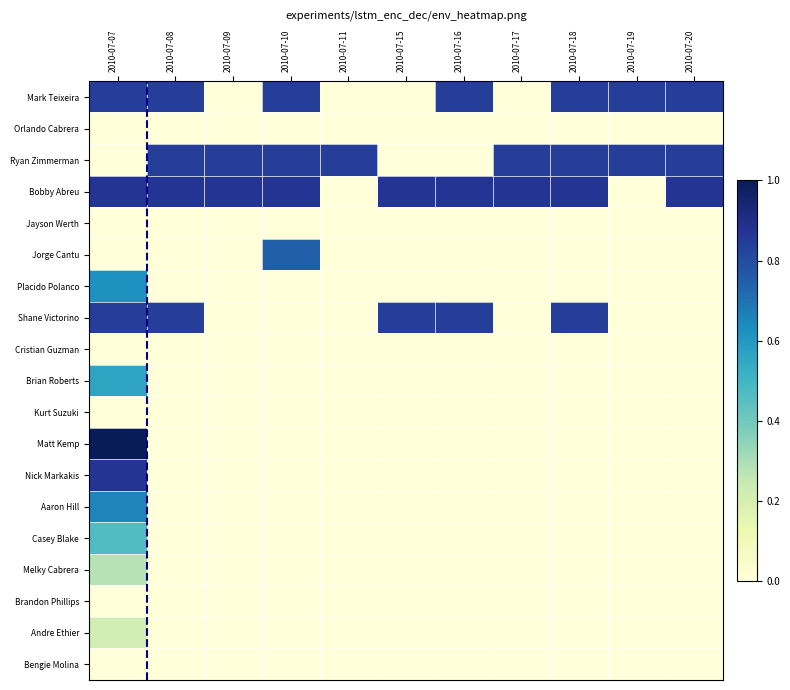

Reading right to left, list all the values displayed in this chart.

Mark Teixeira: 2010-07-20=0.8	2010-07-19=0.8	2010-07-18=0.8	2010-07-17=0.0	2010-07-16=0.8	2010-07-15=0.0	2010-07-11=0.0	2010-07-10=0.8	2010-07-09=0.0	2010-07-08=0.8	2010-07-07=0.8
Orlando Cabrera: 2010-07-20=0.0	2010-07-19=0.0	2010-07-18=0.0	2010-07-17=0.0	2010-07-16=0.0	2010-07-15=0.0	2010-07-11=0.0	2010-07-10=0.0	2010-07-09=0.0	2010-07-08=0.0	2010-07-07=0.0
Ryan Zimmerman: 2010-07-20=0.8	2010-07-19=0.8	2010-07-18=0.8	2010-07-17=0.8	2010-07-16=0.0	2010-07-15=0.0	2010-07-11=0.8	2010-07-10=0.8	2010-07-09=0.8	2010-07-08=0.8	2010-07-07=0.0
Bobby Abreu: 2010-07-20=0.9	2010-07-19=0.0	2010-07-18=0.9	2010-07-17=0.9	2010-07-16=0.9	2010-07-15=0.9	2010-07-11=0.0	2010-07-10=0.9	2010-07-09=0.9	2010-07-08=0.9	2010-07-07=0.9
Jayson Werth: 2010-07-20=0.0	2010-07-19=0.0	2010-07-18=0.0	2010-07-17=0.0	2010-07-16=0.0	2010-07-15=0.0	2010-07-11=0.0	2010-07-10=0.0	2010-07-09=0.0	2010-07-08=0.0	2010-07-07=0.0
Jorge Cantu: 2010-07-20=0.0	2010-07-19=0.0	2010-07-18=0.0	2010-07-17=0.0	2010-07-16=0.0	2010-07-15=0.0	2010-07-11=0.0	2010-07-10=0.7	2010-07-09=0.0	2010-07-08=0.0	2010-07-07=0.0
Placido Polanco: 2010-07-20=0.0	2010-07-19=0.0	2010-07-18=0.0	2010-07-17=0.0	2010-07-16=0.0	2010-07-15=0.0	2010-07-11=0.0	2010-07-10=0.0	2010-07-09=0.0	2010-07-08=0.0	2010-07-07=0.6
Shane Victorino: 2010-07-20=0.0	2010-07-19=0.0	2010-07-18=0.8	2010-07-17=0.0	2010-07-16=0.8	2010-07-15=0.8	2010-07-11=0.0	2010-07-10=0.0	2010-07-09=0.0	2010-07-08=0.8	2010-07-07=0.8
Cristian Guzman: 2010-07-20=0.0	2010-07-19=0.0	2010-07-18=0.0	2010-07-17=0.0	2010-07-16=0.0	2010-07-15=0.0	2010-07-11=0.0	2010-07-10=0.0	2010-07-09=0.0	2010-07-08=0.0	2010-07-07=0.0
Brian Roberts: 2010-07-20=0.0	2010-07-19=0.0	2010-07-18=0.0	2010-07-17=0.0	2010-07-16=0.0	2010-07-15=0.0	2010-07-11=0.0	2010-07-10=0.0	2010-07-09=0.0	2010-07-08=0.0	2010-07-07=0.6
Kurt Suzuki: 2010-07-20=0.0	2010-07-19=0.0	2010-07-18=0.0	2010-07-17=0.0	2010-07-16=0.0	2010-07-15=0.0	2010-07-11=0.0	2010-07-10=0.0	2010-07-09=0.0	2010-07-08=0.0	2010-07-07=0.0
Matt Kemp: 2010-07-20=0.0	2010-07-19=0.0	2010-07-18=0.0	2010-07-17=0.0	2010-07-16=0.0	2010-07-15=0.0	2010-07-11=0.0	2010-07-10=0.0	2010-07-09=0.0	2010-07-08=0.0	2010-07-07=1.0
Nick Markakis: 2010-07-20=0.0	2010-07-19=0.0	2010-07-18=0.0	2010-07-17=0.0	2010-07-16=0.0	2010-07-15=0.0	2010-07-11=0.0	2010-07-10=0.0	2010-07-09=0.0	2010-07-08=0.0	2010-07-07=0.9
Aaron Hill: 2010-07-20=0.0	2010-07-19=0.0	2010-07-18=0.0	2010-07-17=0.0	2010-07-16=0.0	2010-07-15=0.0	2010-07-11=0.0	2010-07-10=0.0	2010-07-09=0.0	2010-07-08=0.0	2010-07-07=0.7
Casey Blake: 2010-07-20=0.0	2010-07-19=0.0	2010-07-18=0.0	2010-07-17=0.0	2010-07-16=0.0	2010-07-15=0.0	2010-07-11=0.0	2010-07-10=0.0	2010-07-09=0.0	2010-07-08=0.0	2010-07-07=0.5
Melky Cabrera: 2010-07-20=0.0	2010-07-19=0.0	2010-07-18=0.0	2010-07-17=0.0	2010-07-16=0.0	2010-07-15=0.0	2010-07-11=0.0	2010-07-10=0.0	2010-07-09=0.0	2010-07-08=0.0	2010-07-07=0.3
Brandon Phillips: 2010-07-20=0.0	2010-07-19=0.0	2010-07-18=0.0	2010-07-17=0.0	2010-07-16=0.0	2010-07-15=0.0	2010-07-11=0.0	2010-07-10=0.0	2010-07-09=0.0	2010-07-08=0.0	2010-07-07=0.0
Andre Ethier: 2010-07-20=0.0	2010-07-19=0.0	2010-07-18=0.0	2010-07-17=0.0	2010-07-16=0.0	2010-07-15=0.0	2010-07-11=0.0	2010-07-10=0.0	2010-07-09=0.0	2010-07-08=0.0	2010-07-07=0.2
Bengie Molina: 2010-07-20=0.0	2010-07-19=0.0	2010-07-18=0.0	2010-07-17=0.0	2010-07-16=0.0	2010-07-15=0.0	2010-07-11=0.0	2010-07-10=0.0	2010-07-09=0.0	2010-07-08=0.0	2010-07-07=0.0